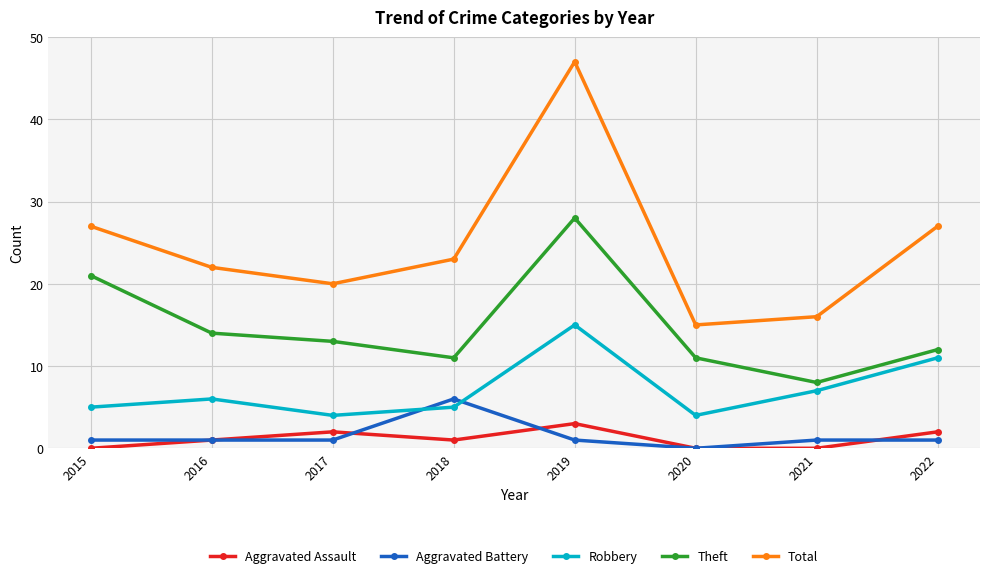

The value of Aggravated Assault at 2021 is 0. True or false?

True